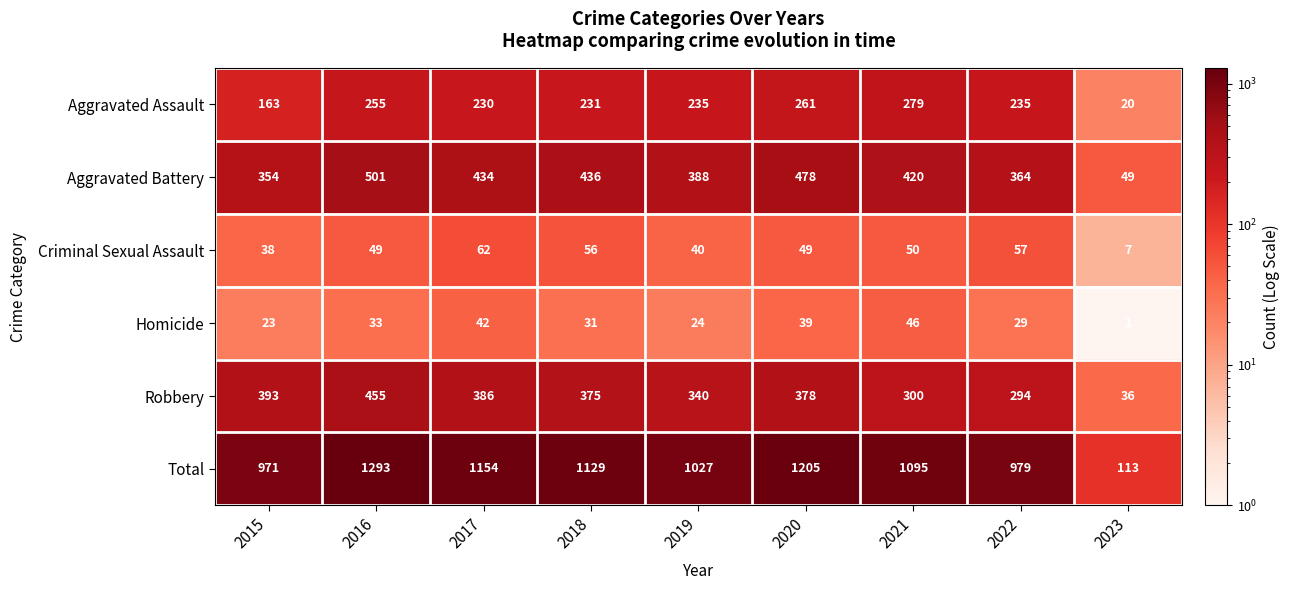

At which label does Homicide first exceed 31?

2016